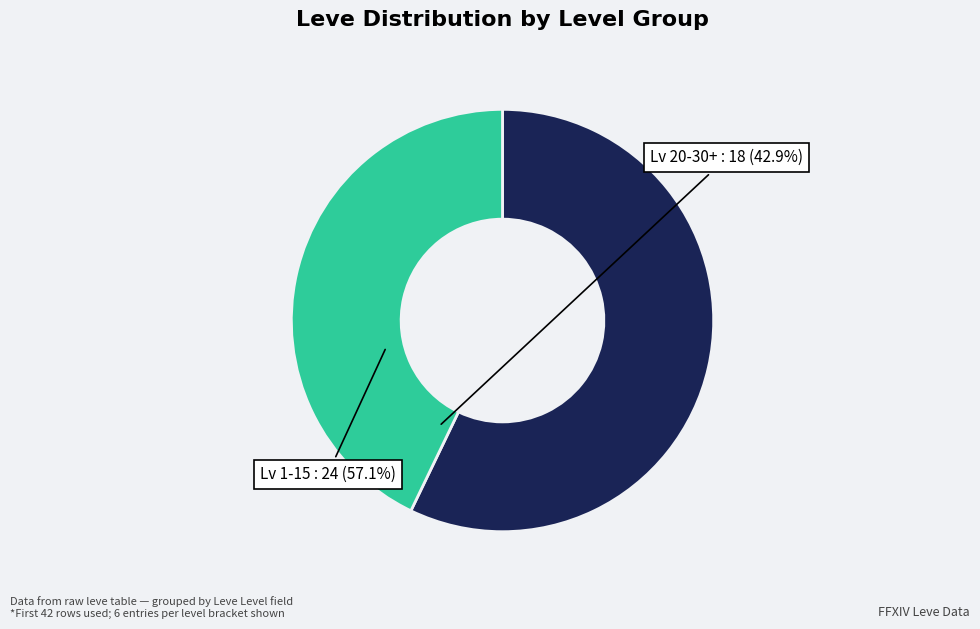

The Lv 1-15 slice represents 57% of the pie. True or false?

True